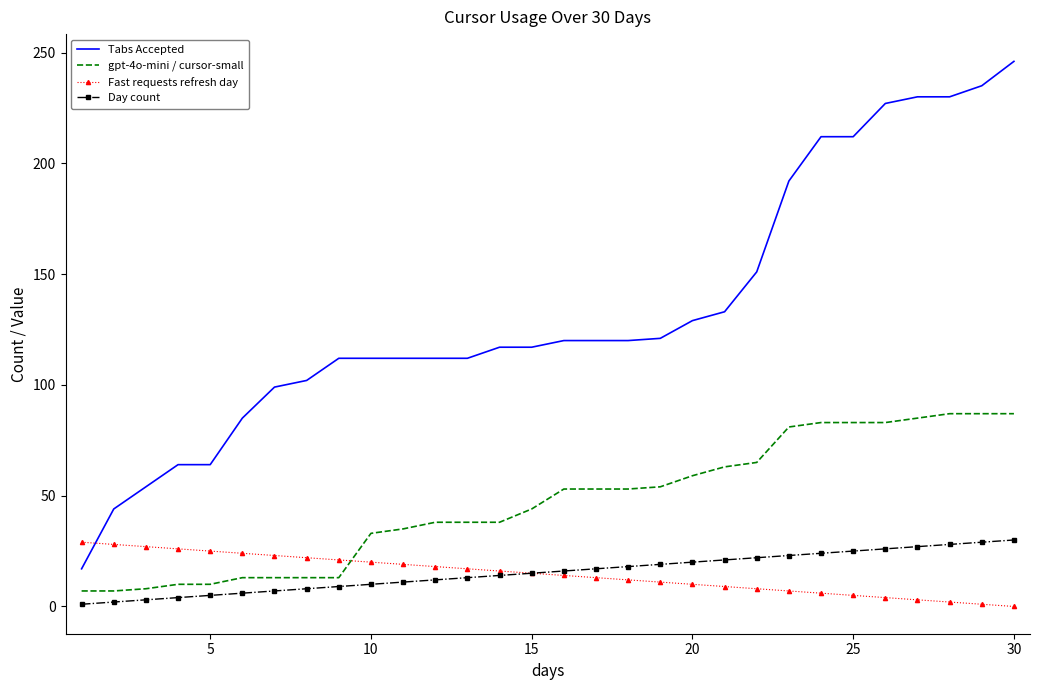

Which series has the widest spread of values?

Tabs Accepted